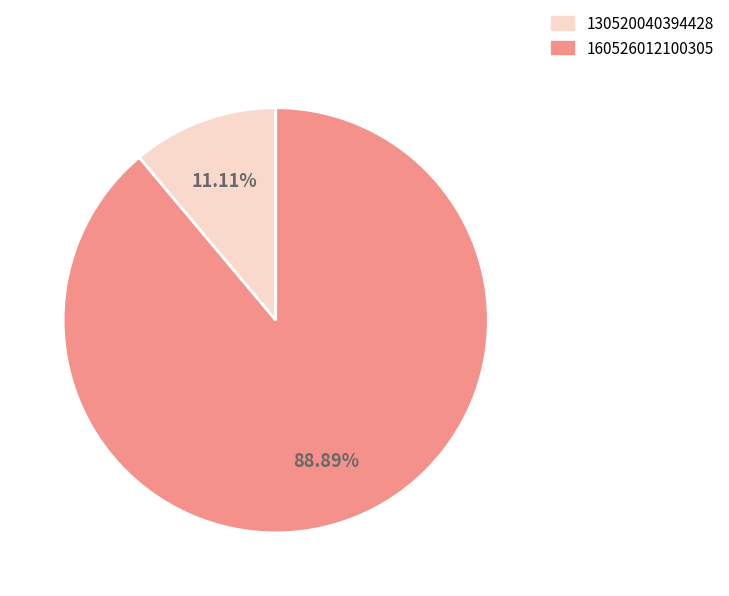

Which category accounts for the majority?

160526012100305